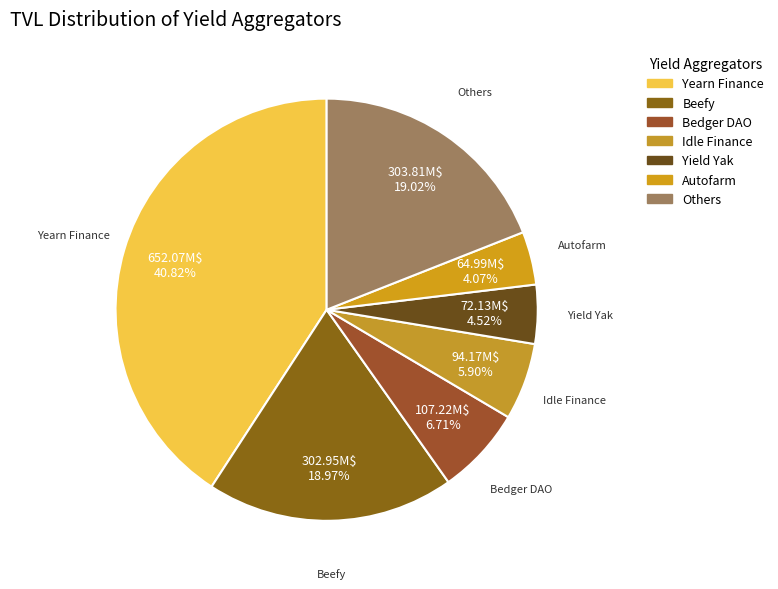

Which slice is the largest?

Yearn Finance